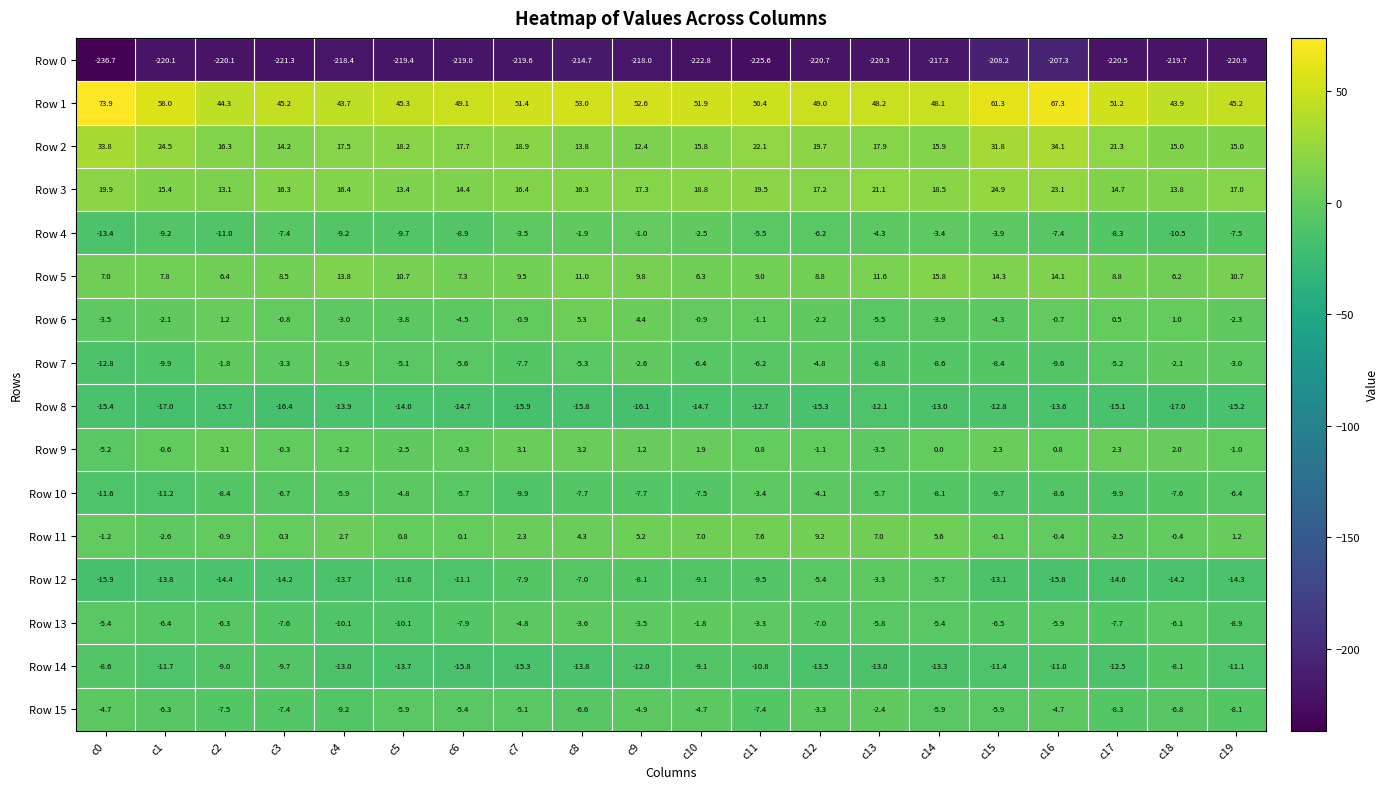

Which series has the largest range (max minus min)?

Row 1